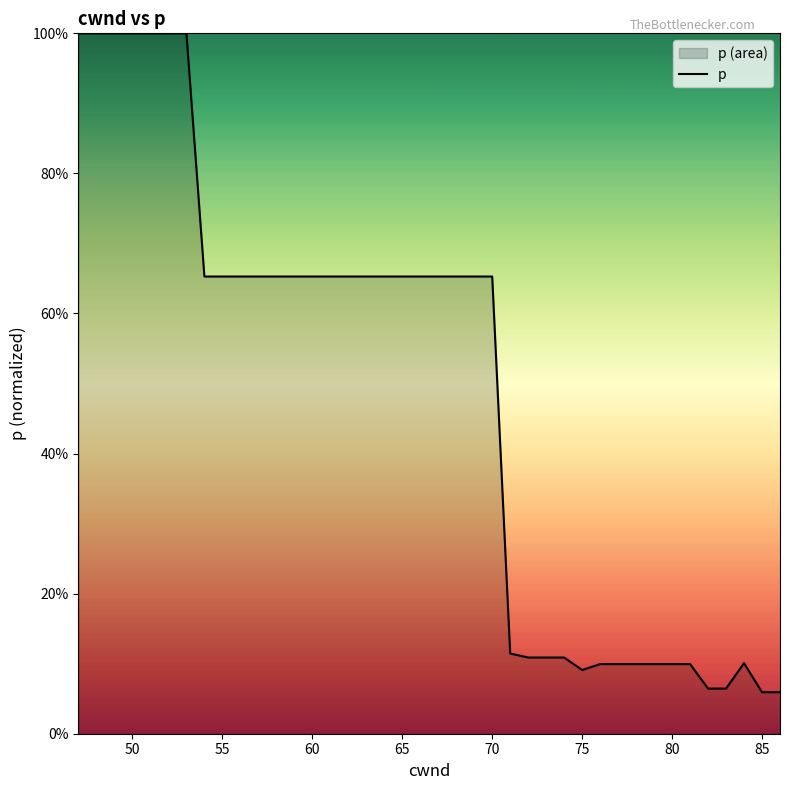

What is the smallest value displayed?

5.9